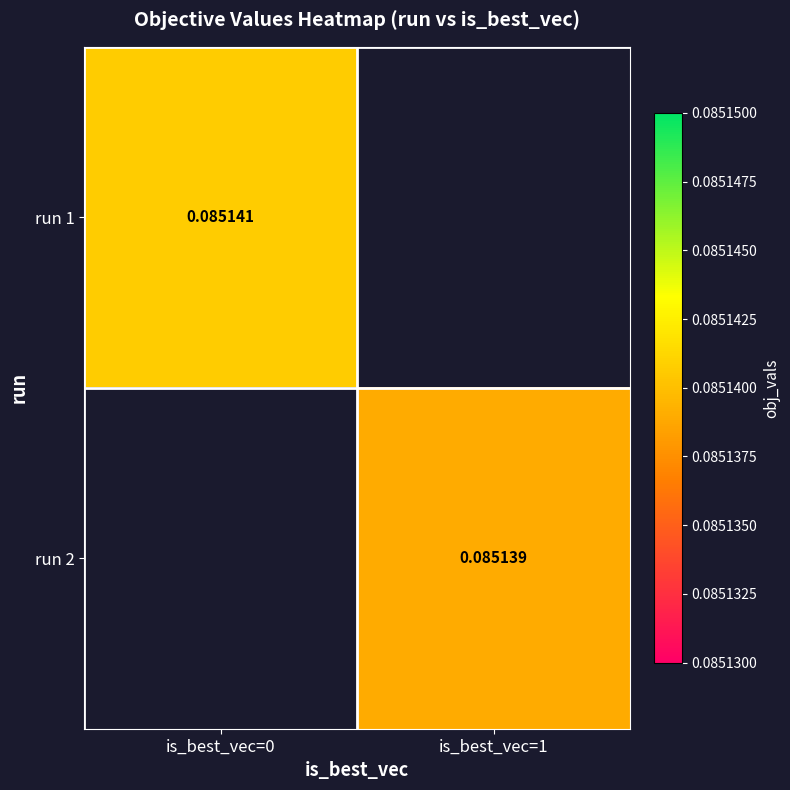

Which has a higher value, is_best_vec=1 or is_best_vec=0?

is_best_vec=0